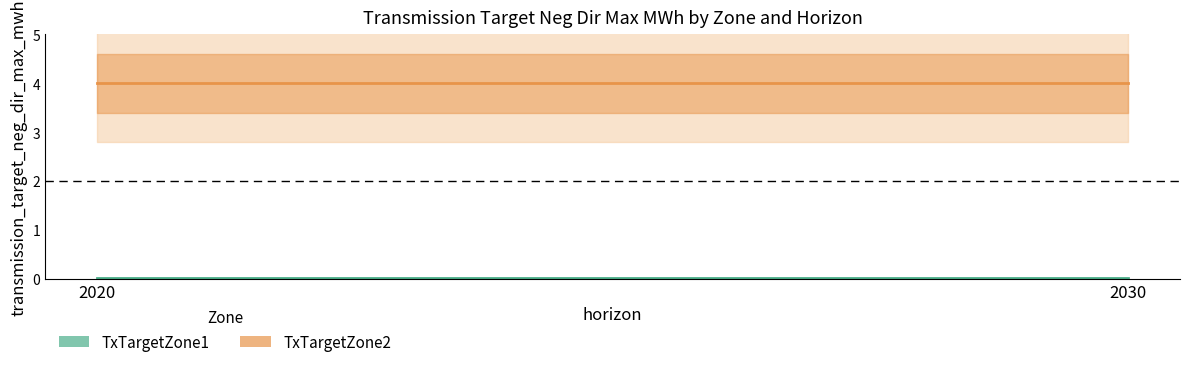

At which category is the sum across all series the highest?

2020